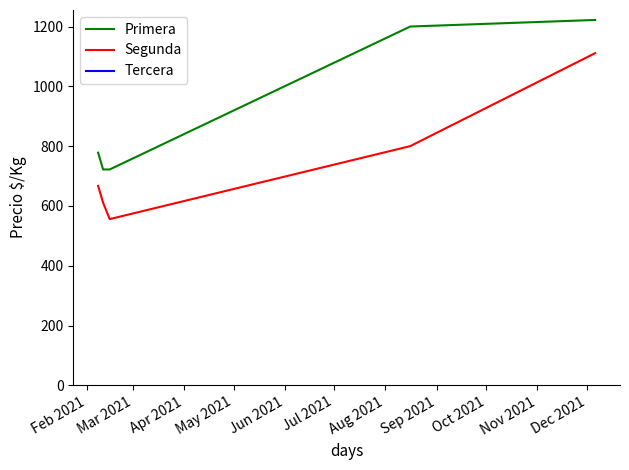

True or false: Segunda and Primera cross at least once.

False